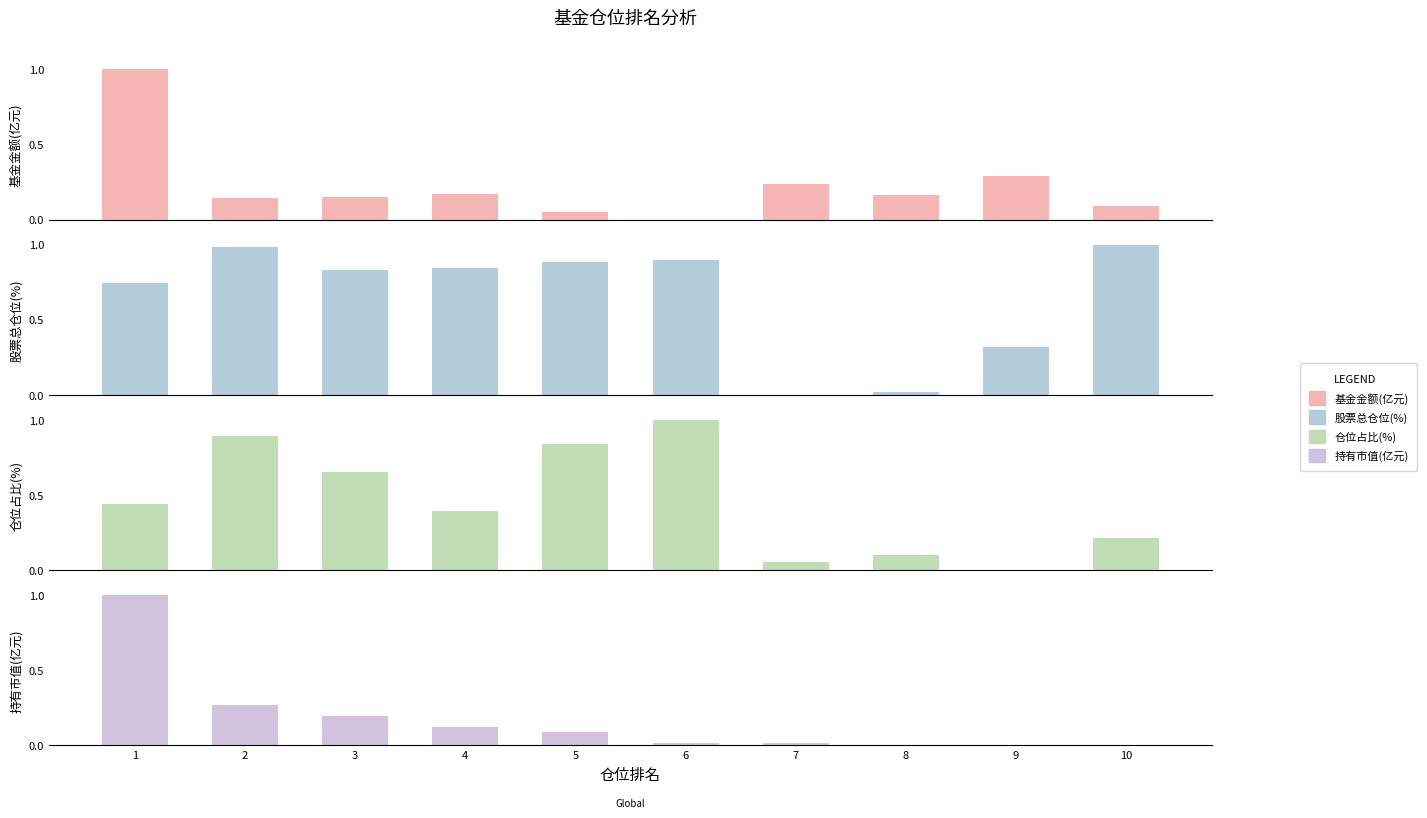

Reading left to right, list all the values displayed in this chart.

基金金额(亿元): 1.0	0.1	0.2	0.2	0.1	0.0	0.2	0.2	0.3	0.1
股票总仓位(%): 0.7	1.0	0.8	0.8	0.9	0.9	0.0	0.0	0.3	1.0
仓位占比(%): 0.4	0.9	0.7	0.4	0.8	1.0	0.1	0.1	0.0	0.2
持有市值(亿元): 1.0	0.3	0.2	0.1	0.1	0.0	0.0	0.0	0.0	0.0